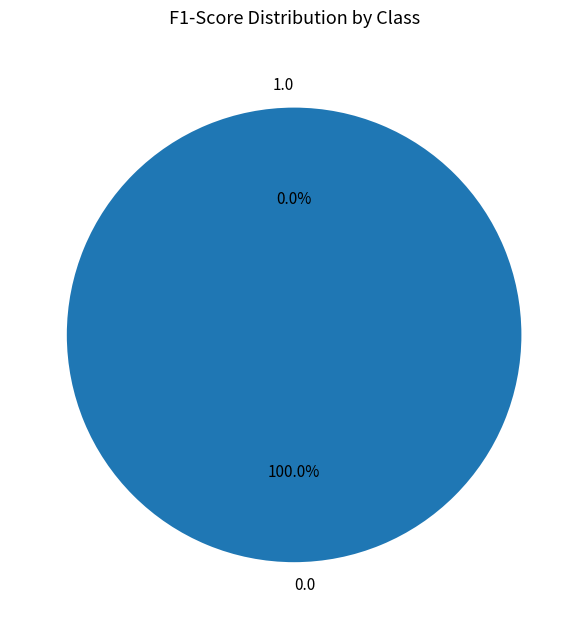

Combined, do 0.0 and 1.0 account for over 50%?

Yes